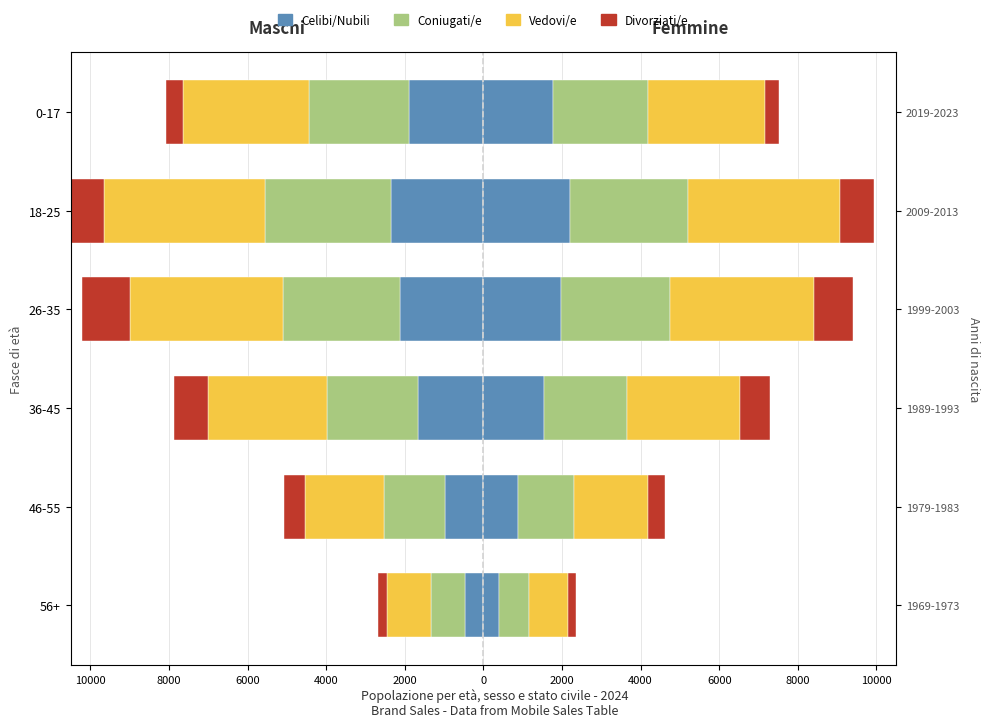

The Celibi/Nubili series shows -2340 at 18-25. True or false?

True